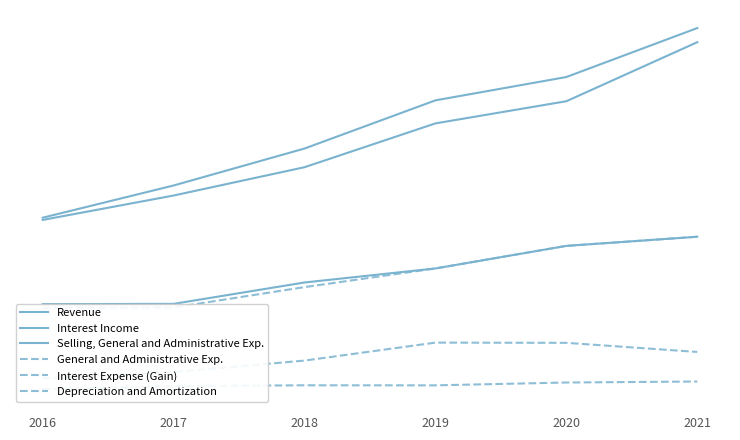

Between 2020 and 2021, which series saw the biggest shift?

Revenue